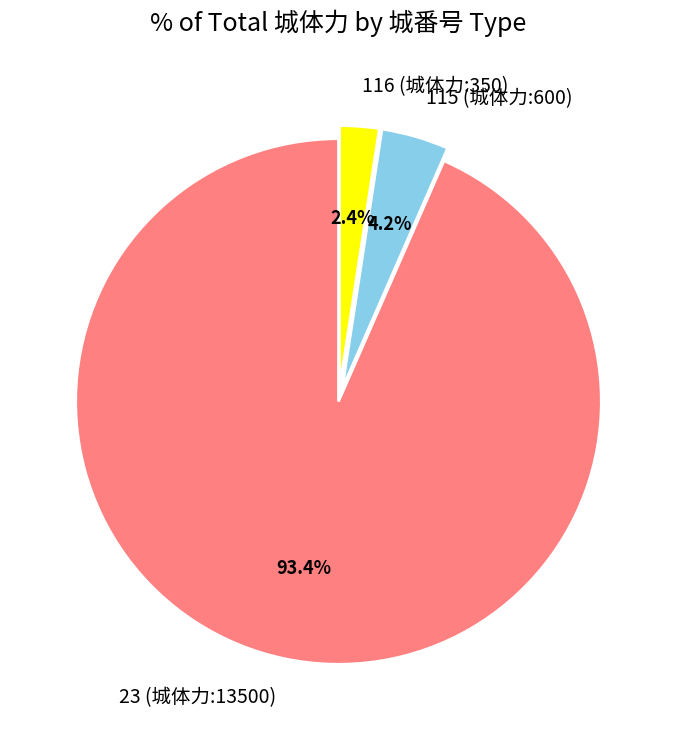

Between 116 (城体力:350) and 23 (城体力:13500), which is larger?

23 (城体力:13500)